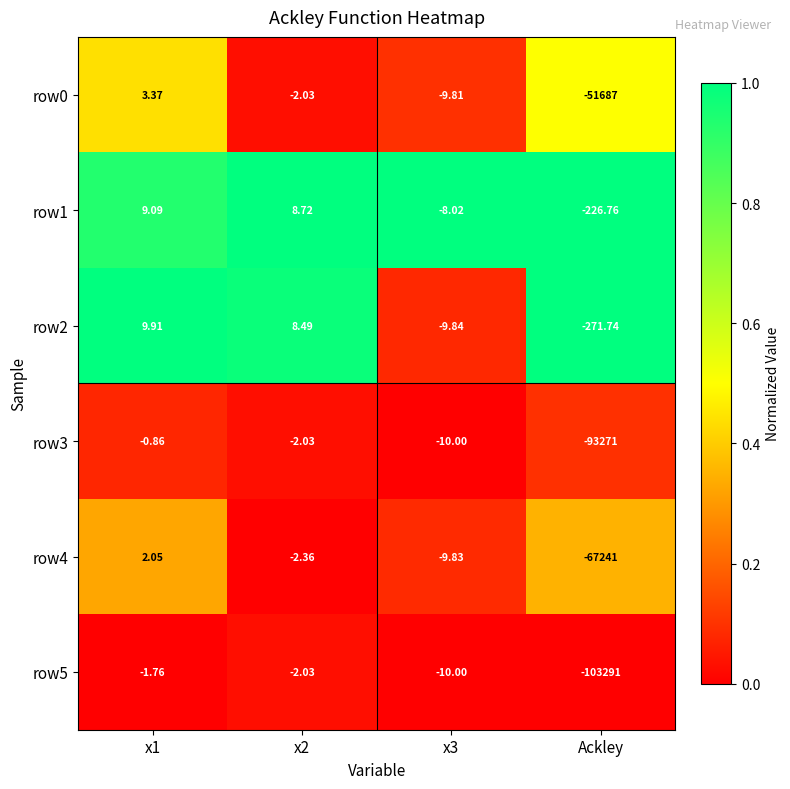

Is the value of row0 at x2 greater than the value of row5 at x3?

Yes